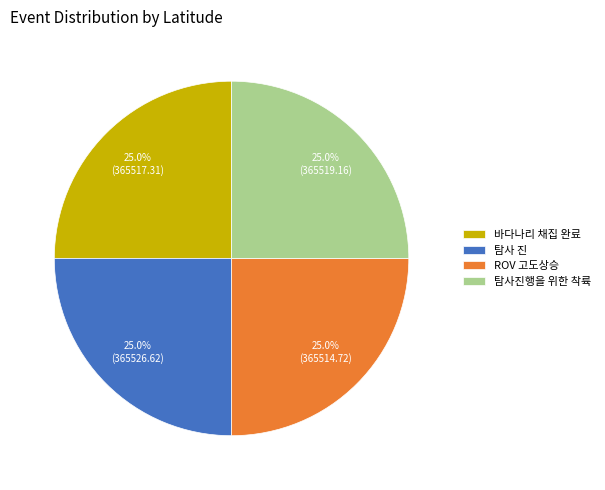

Is there a majority slice in this chart?

No